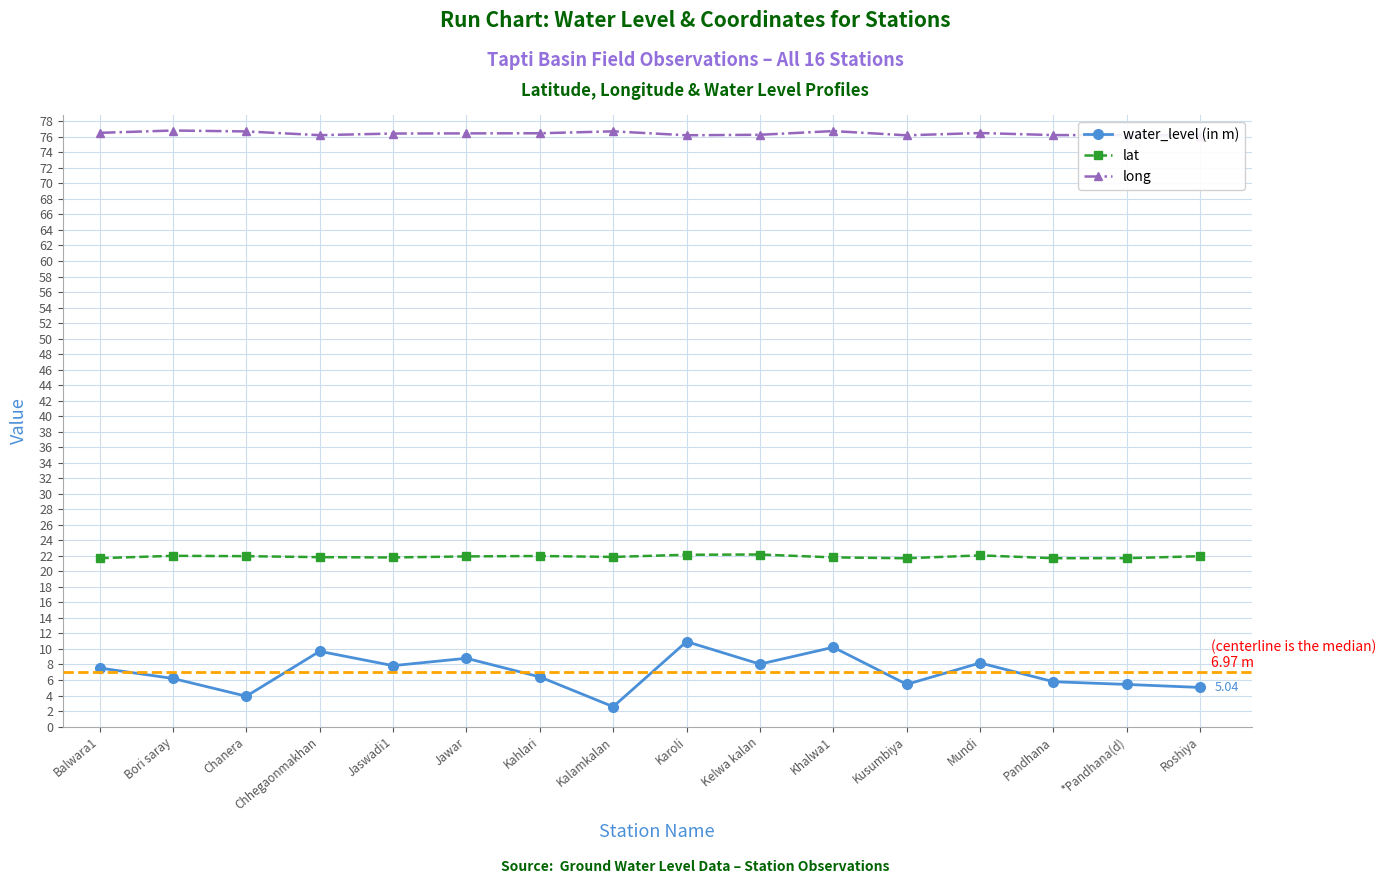

What value does the lat series have at *Pandhana(d)?

21.7